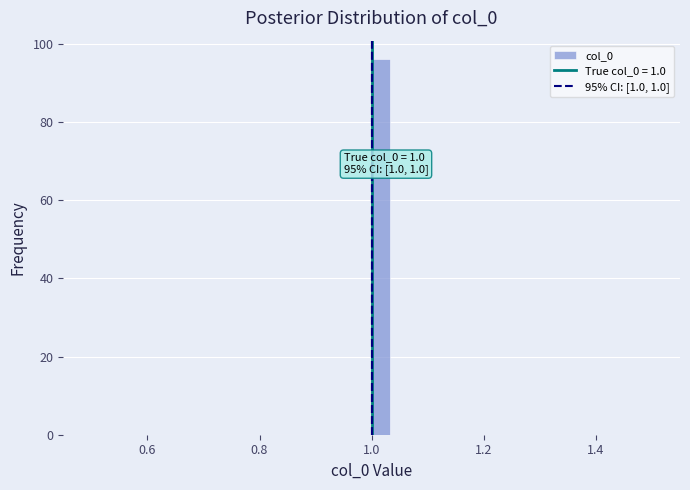

Around what value on the x-axis is the tallest bar? Give the approximate position of its centre, as read against the axis.

1.02